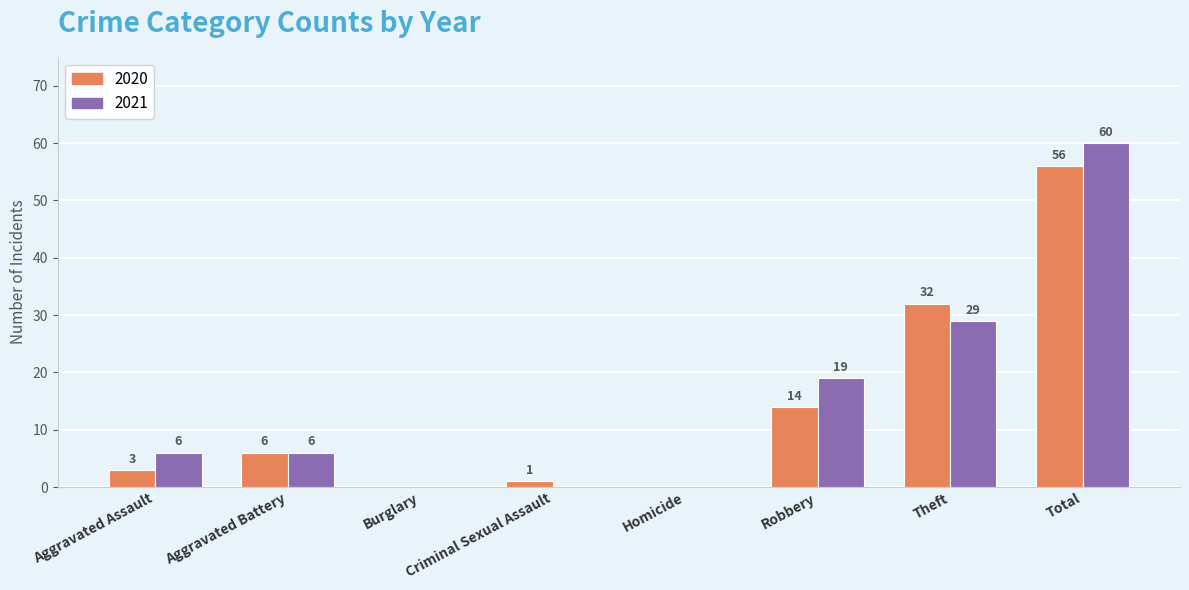

Which category has the highest value across all series?

Total